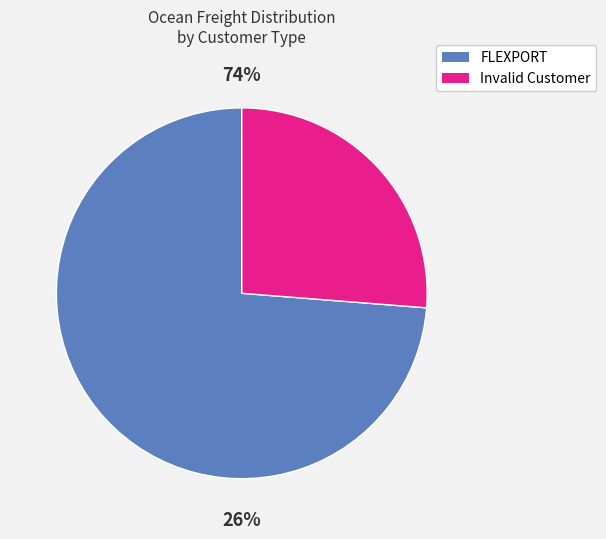

What percentage is the 2 slice, to the nearest percent?

26%